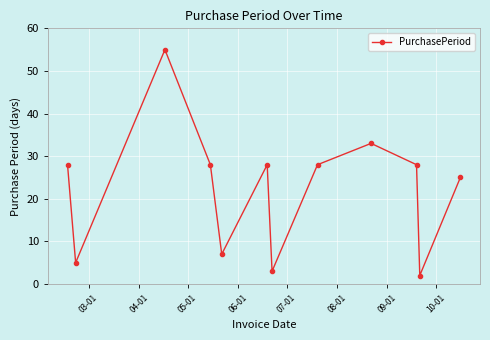

What is the greatest value displayed?

55